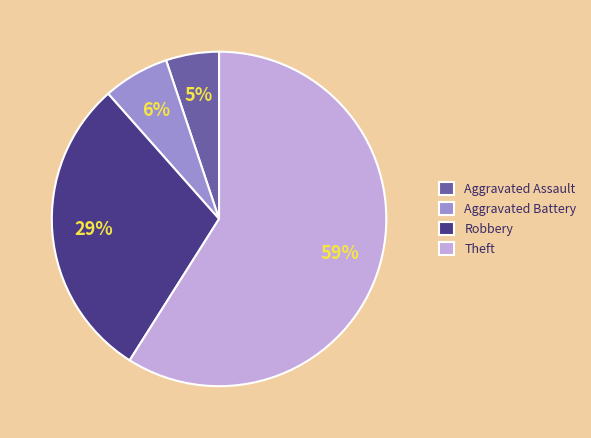

To the nearest percent, what is the average slice percentage?

25%